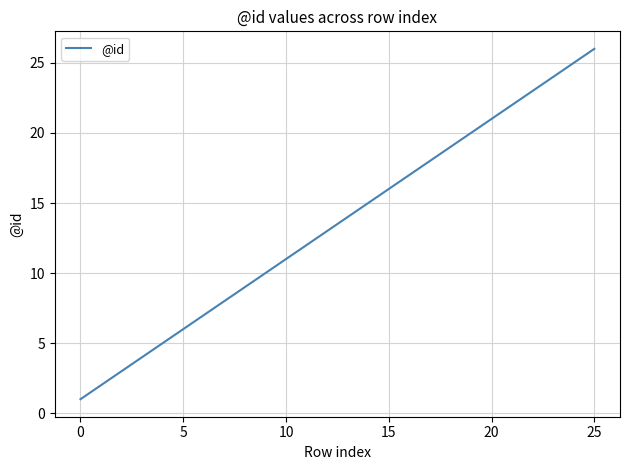

What is the difference between the maximum and minimum values?

25